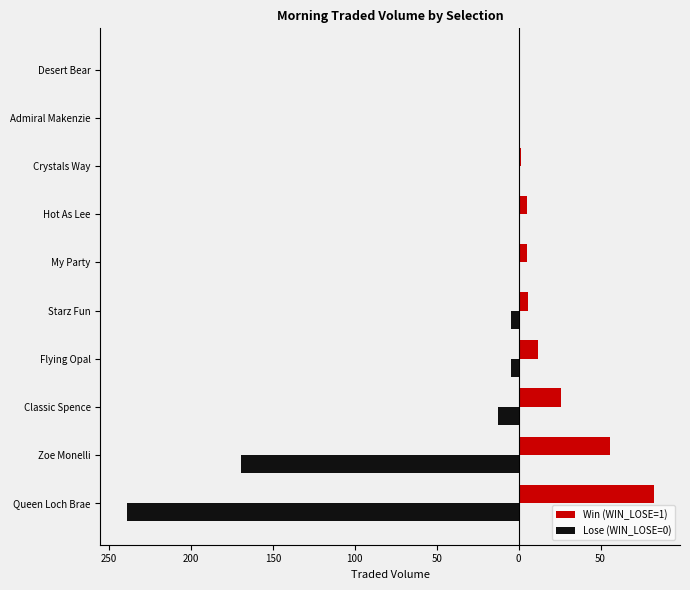

What are all the series names shown in the legend?

Win (WIN_LOSE=1), Lose (WIN_LOSE=0)